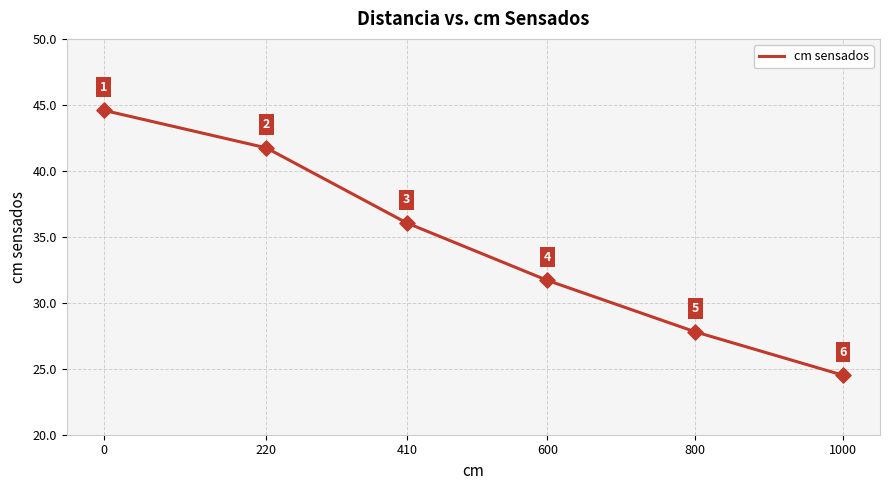

Approximately how many times larger is the value at 0 compared to 800?

1.6